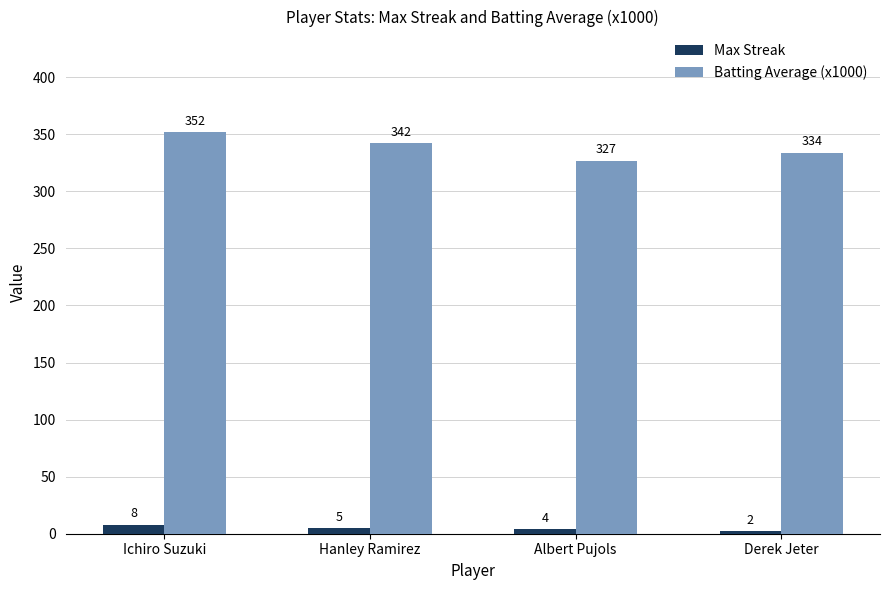

Which series has the largest total across all categories?

Batting Average (x1000)